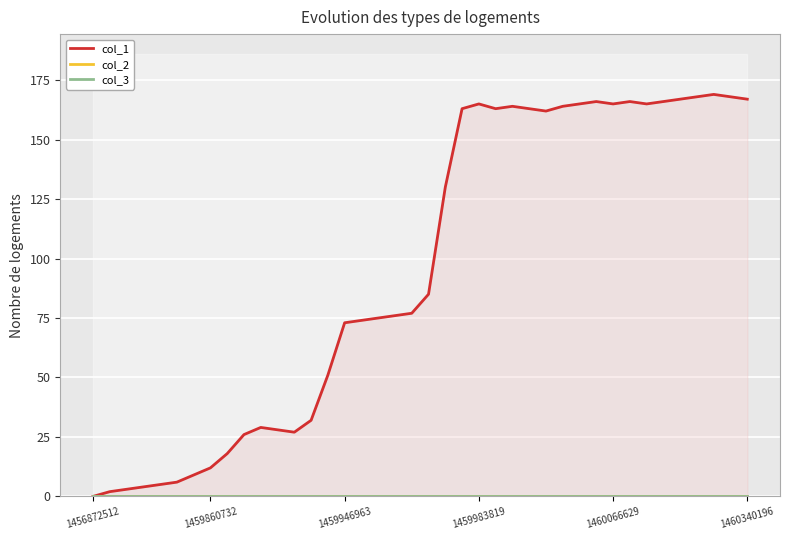

True or false: col_2 and col_1 intersect in this chart.

False